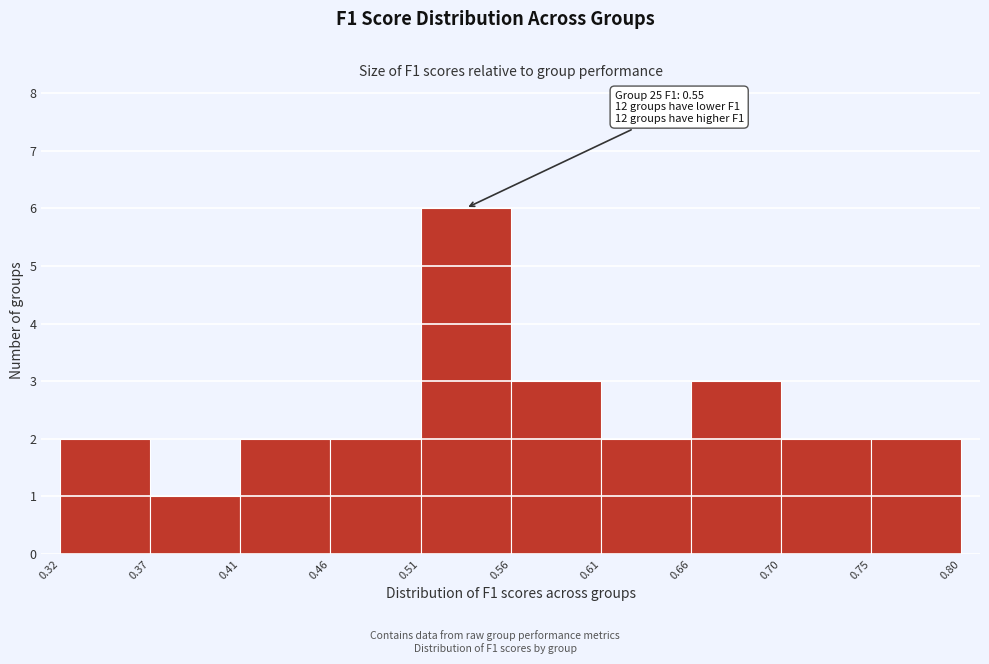

Which range on the x-axis has the tallest bar?

0.51 to 0.56